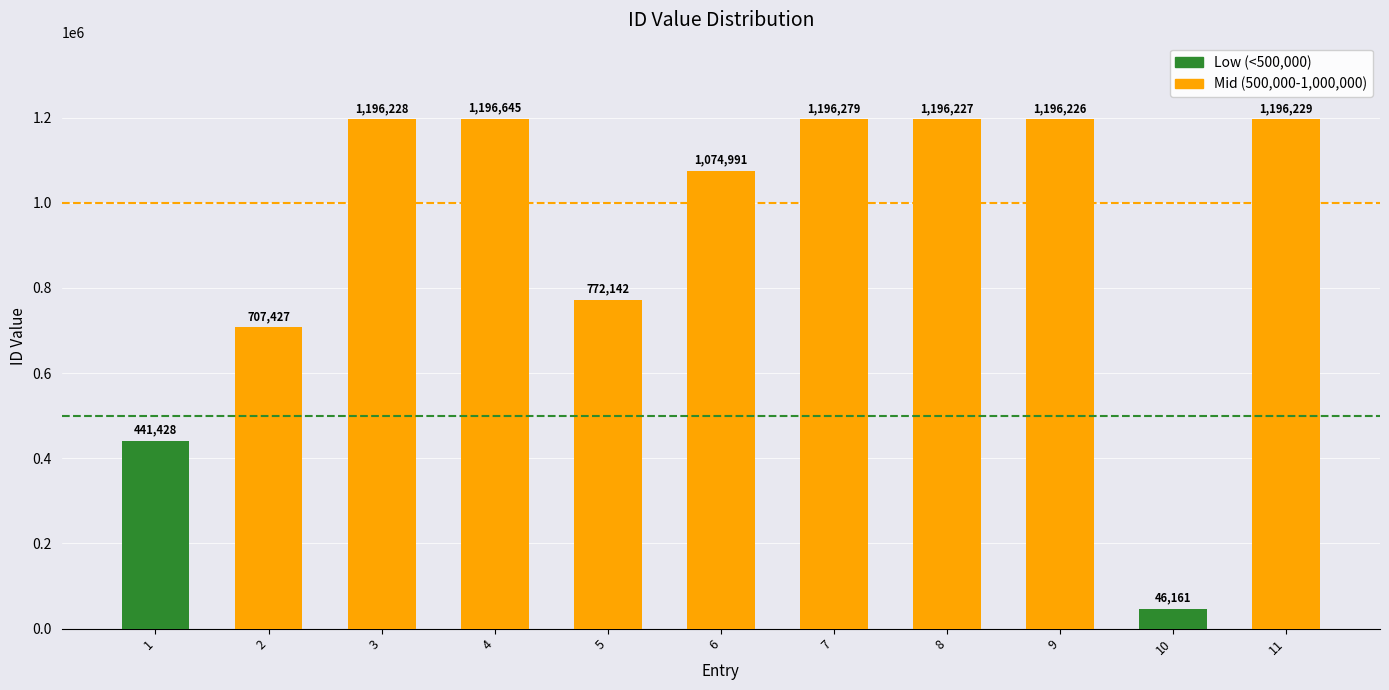

What is the average value?

929089